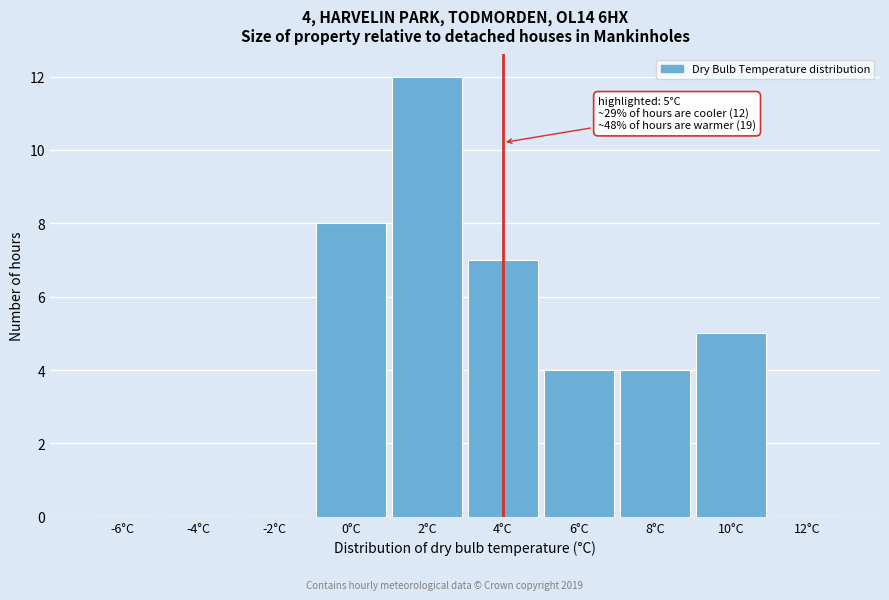

Reading left to right, transcribe all the data shown in this chart.

-6°C=0	-4°C=0	-2°C=0	0°C=8	2°C=12	4°C=7	6°C=4	8°C=4	10°C=5	12°C=0